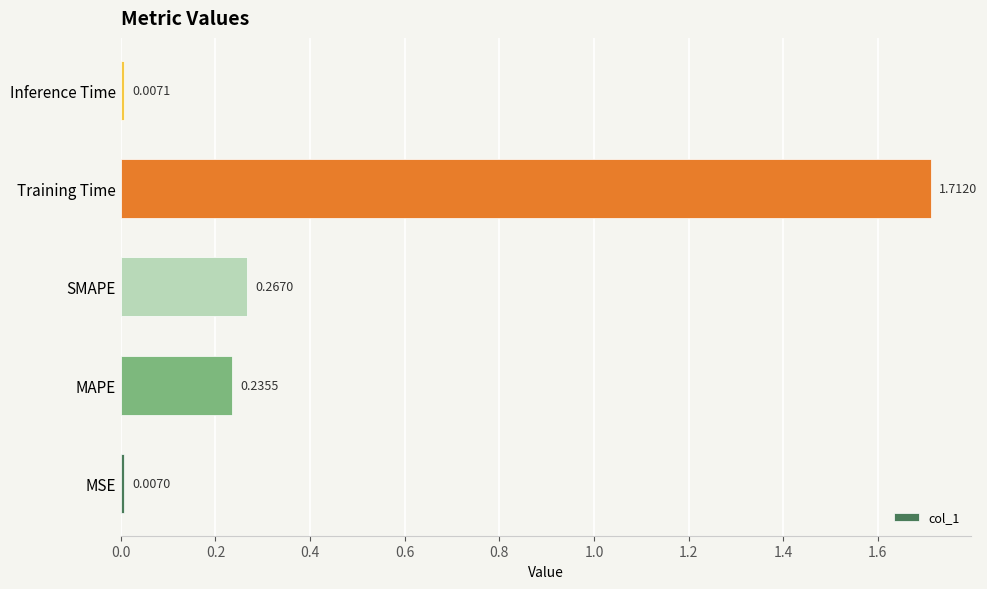

Count the number of data series in this chart.

1